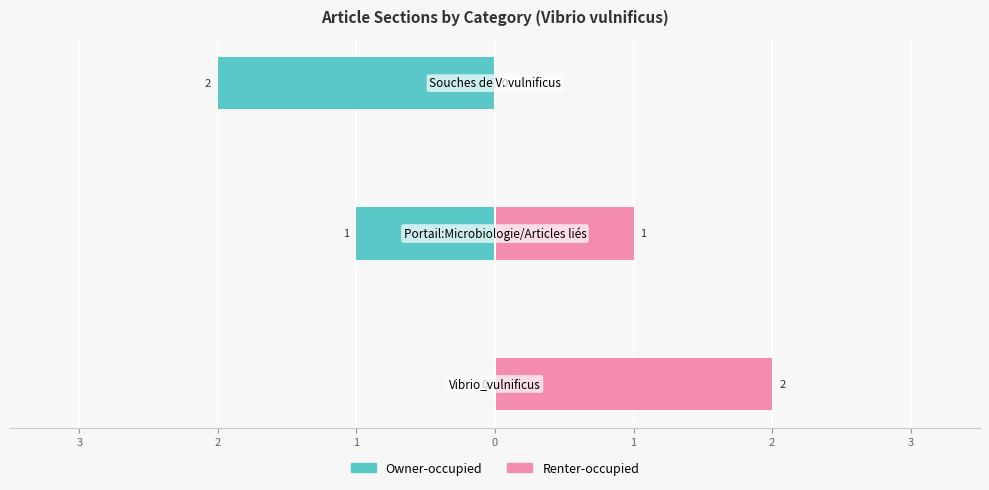

What is the sum of all Owner-occupied values?

-3